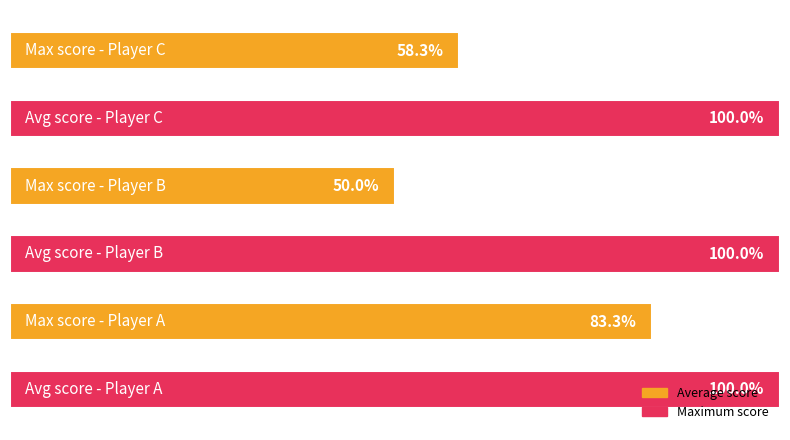

What is the greatest value displayed?

100.0